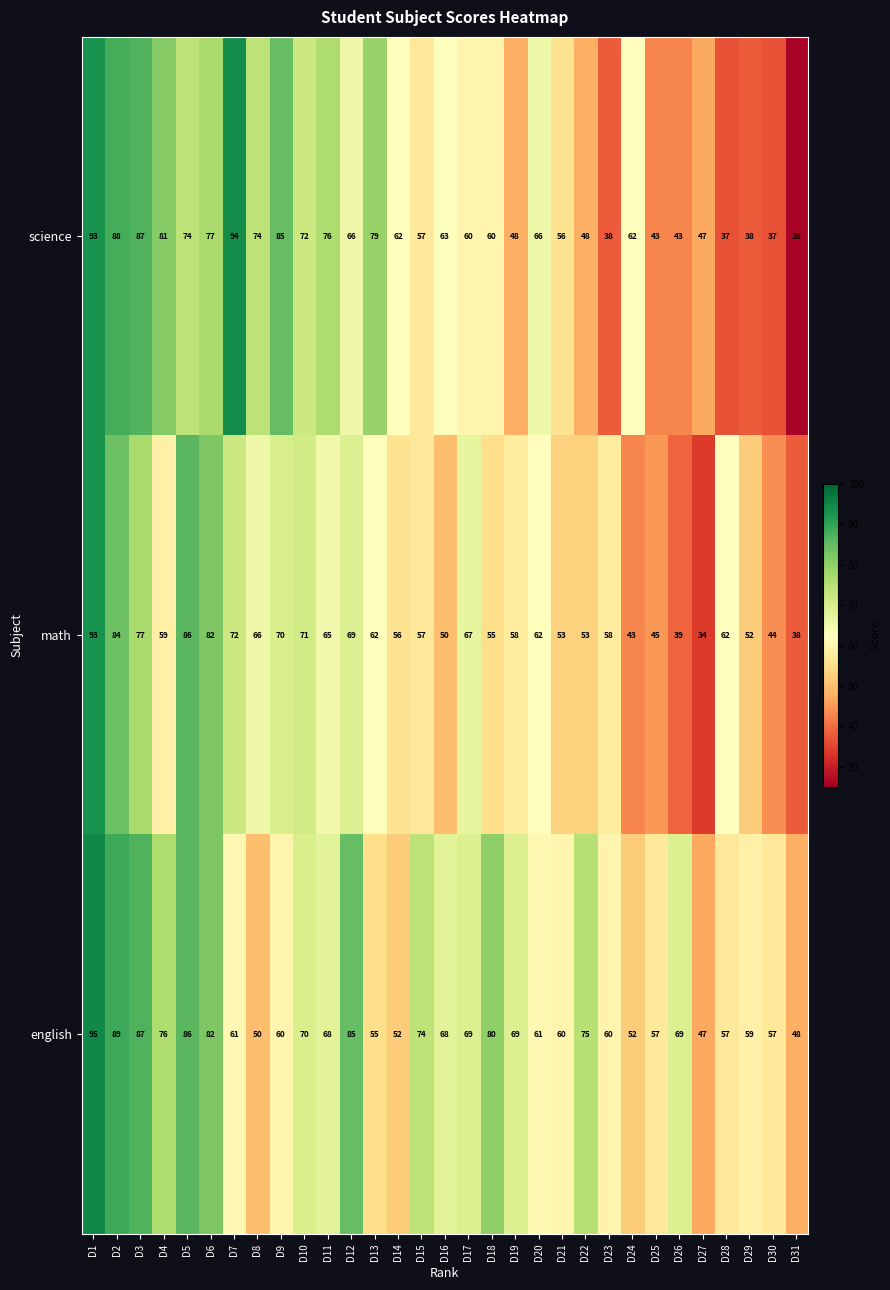

List the series in order of their peak value, lowest first.

math, science, english